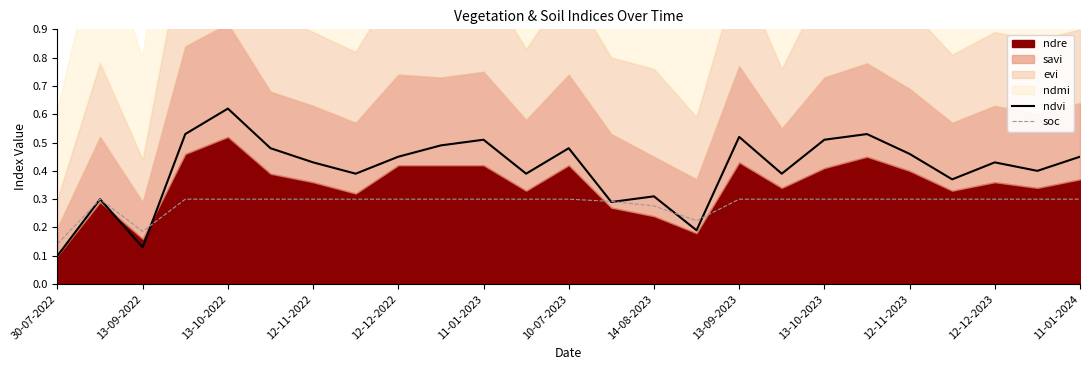

The value of ndvi at 30-07-2022 is 0.2. True or false?

False